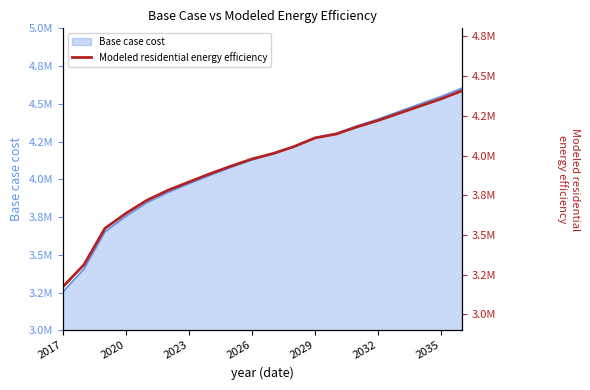

True or false: there are more than 2 points higher than both neighbors.

False